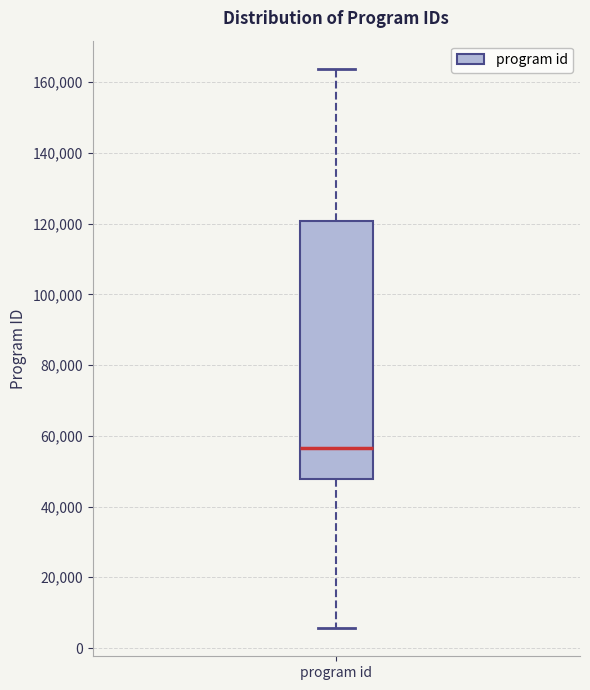

Where does the median line of the box for program id sit on the y-axis? The values are not printed on the chart, so give them approximately, as read against the axis.

56000